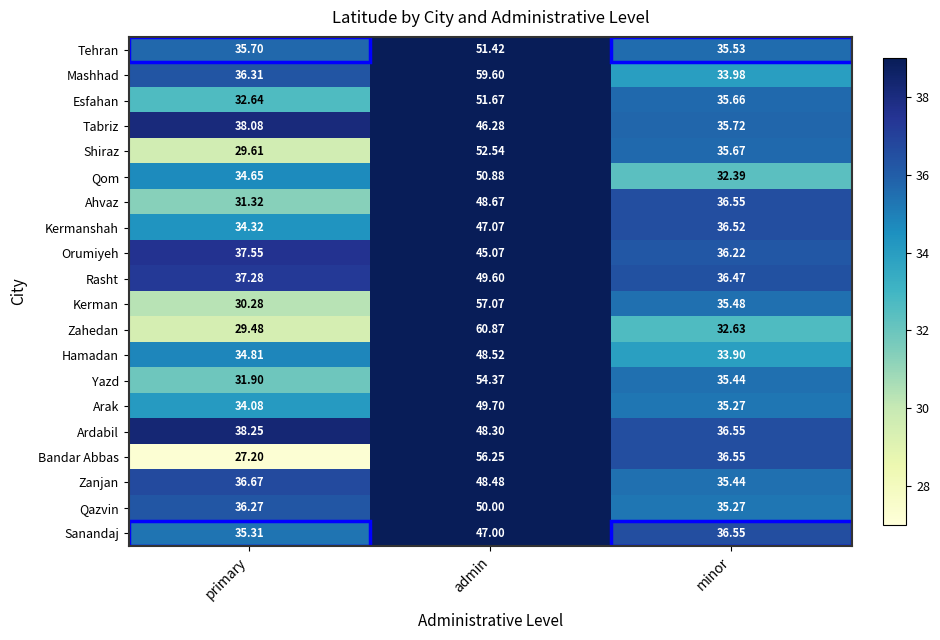

Which category has the highest value across all series?

admin